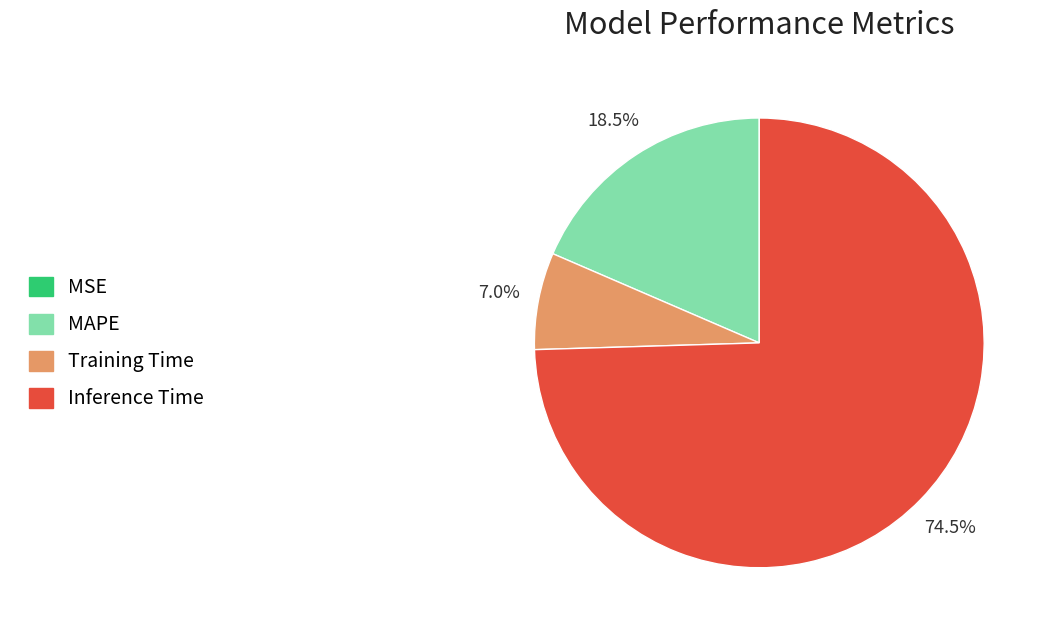

Which slice is the largest?

Inference Time